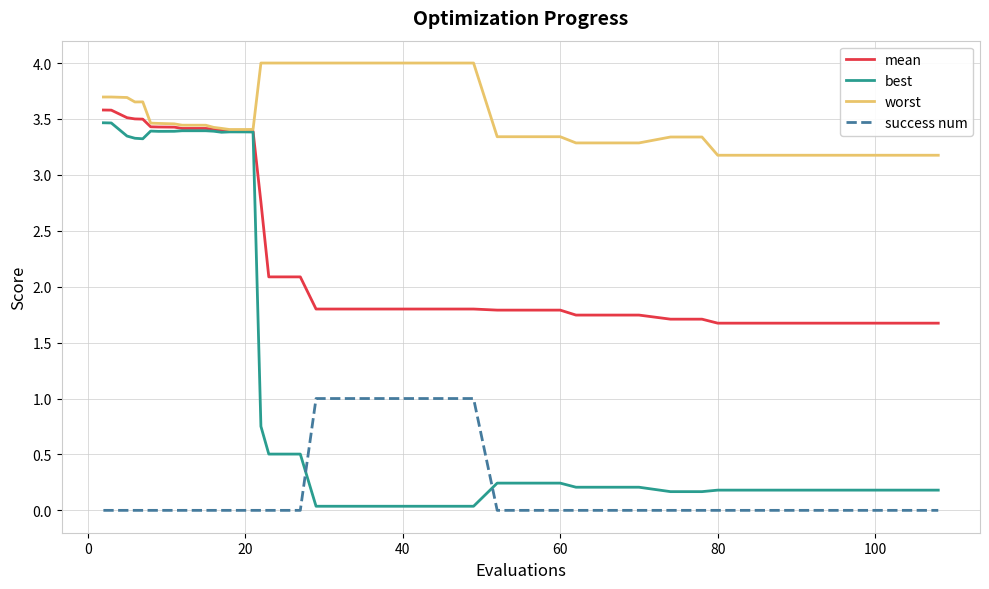

What is the greatest value displayed?

4.0